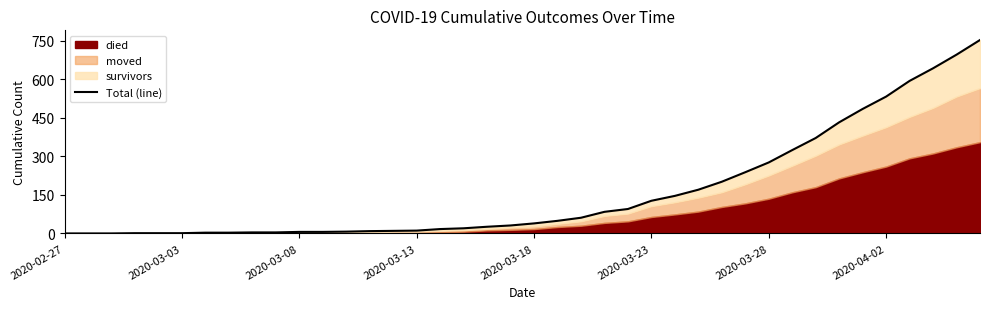

What position from the right is 27?

13